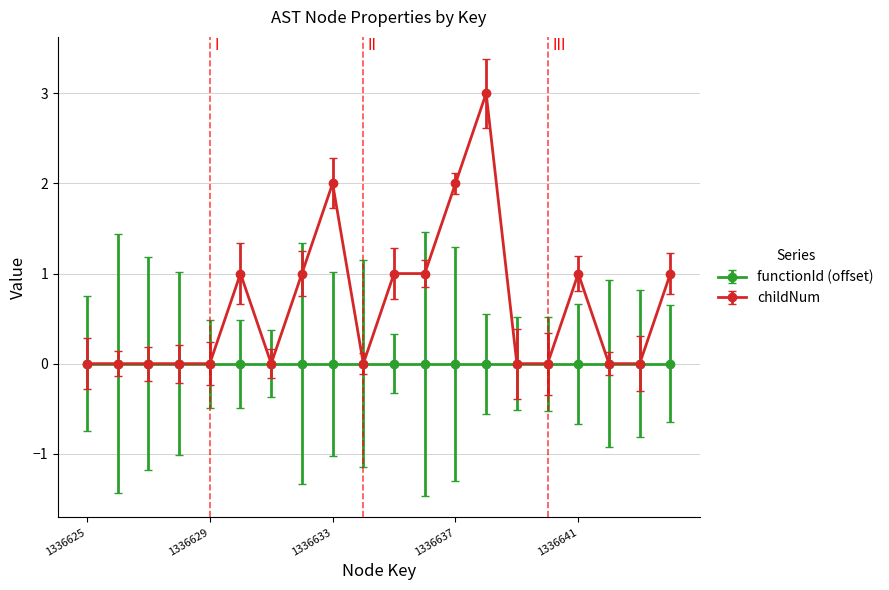

Count the number of data series in this chart.

2